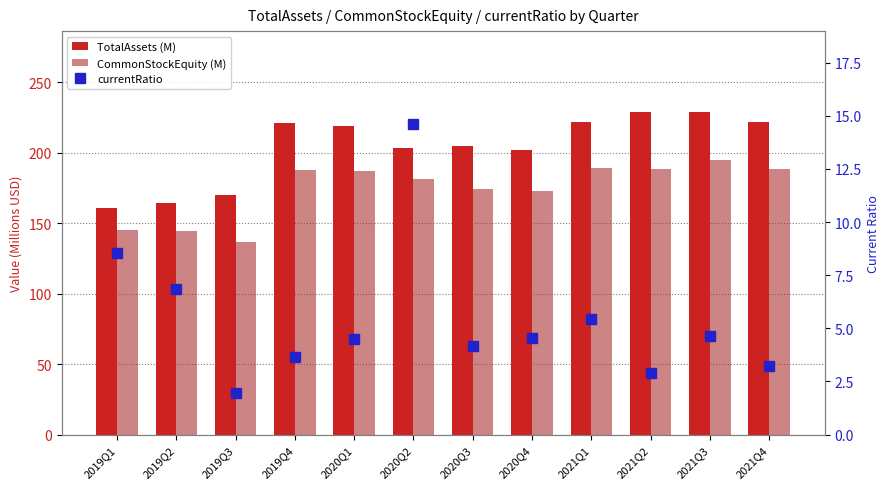

Is the value of currentRatio at 2021Q1 greater than the value of CommonStockEquity (M) at 2019Q2?

No